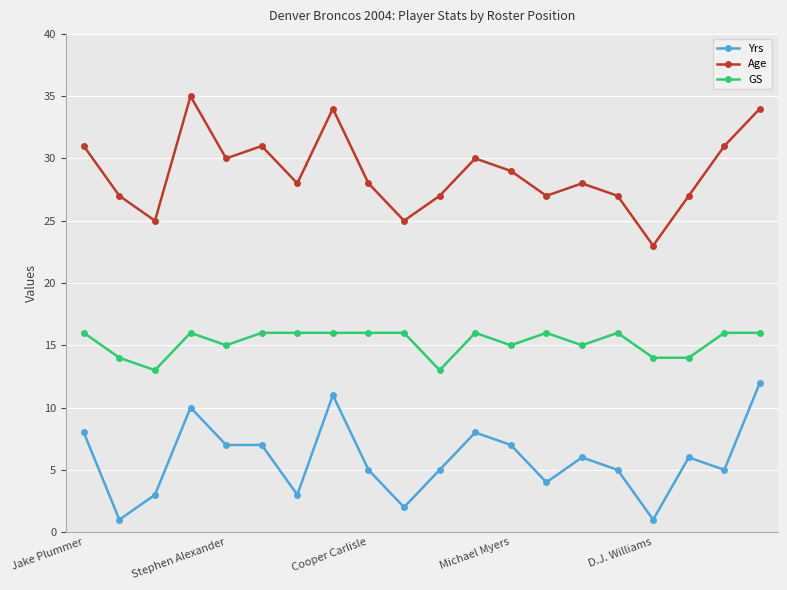

True or false: Yrs and Age intersect in this chart.

False